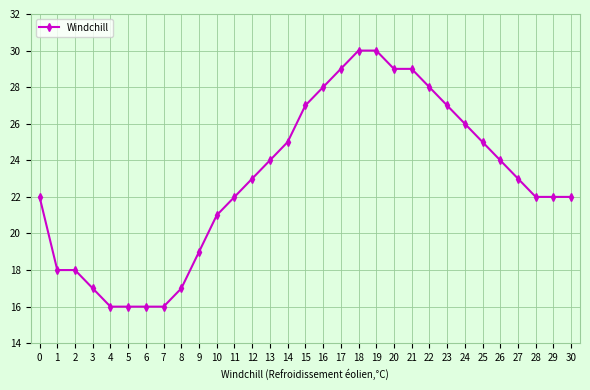

What is the maximum value shown in the chart?

30